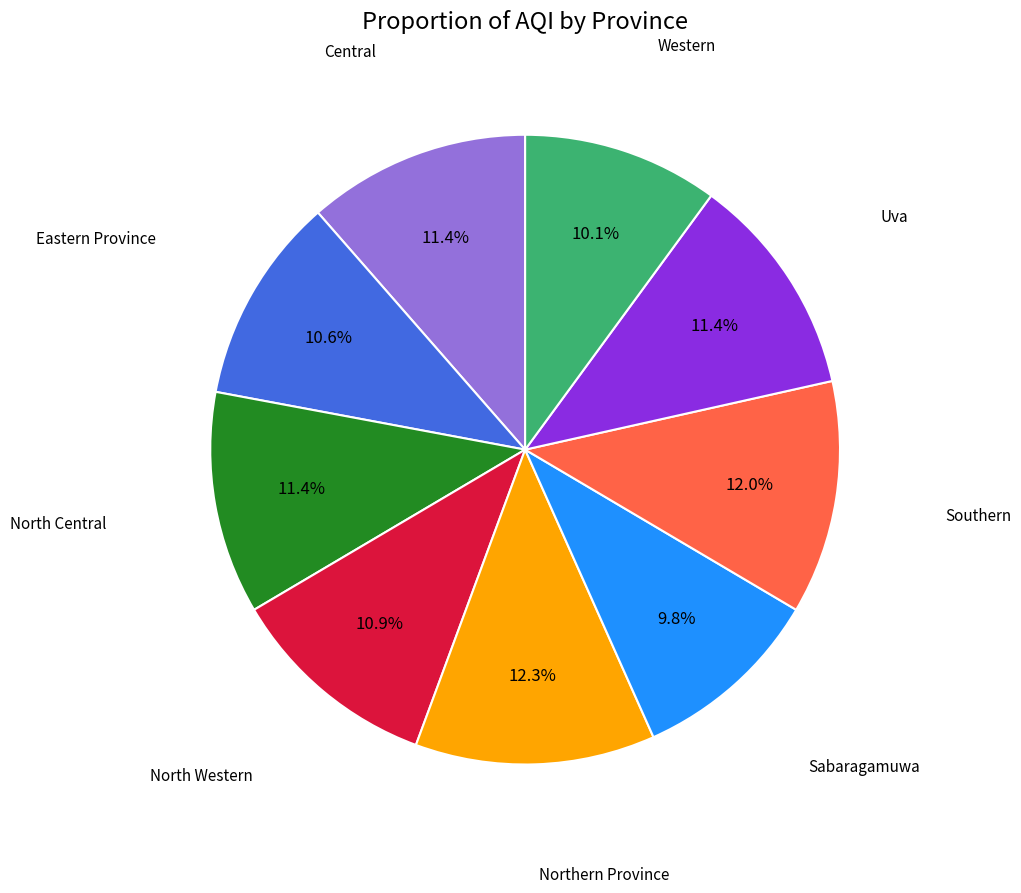

Does any single category account for the majority?

No